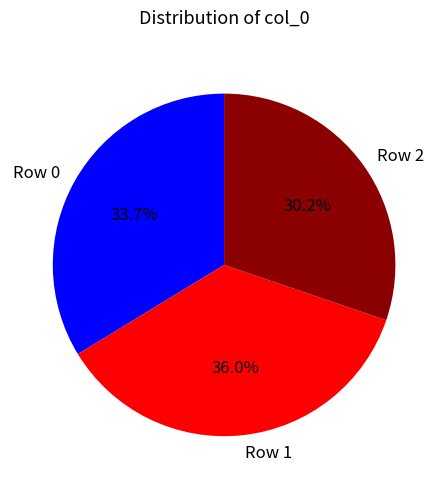

Rank the categories by value from highest to lowest.

Row 1, Row 0, Row 2